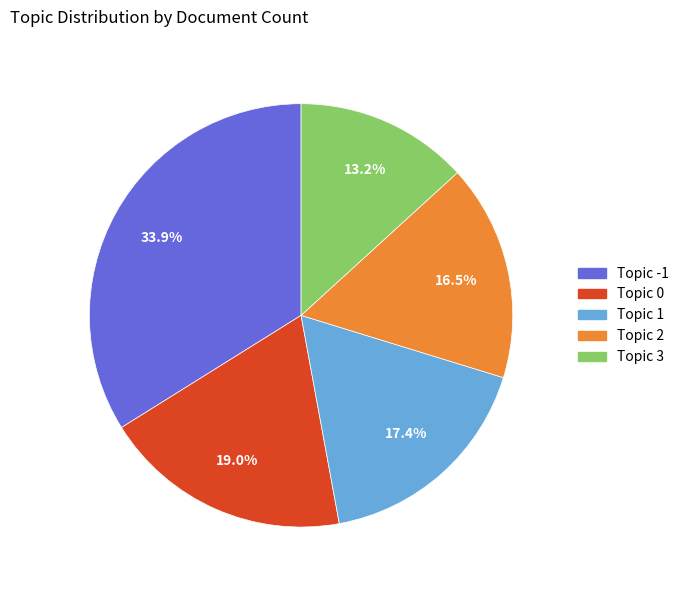

To the nearest percent, what is the average slice percentage?

20%